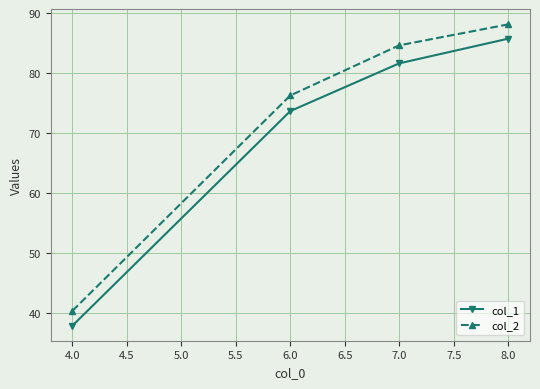

What is the label of the 2nd point from the right?

7.0